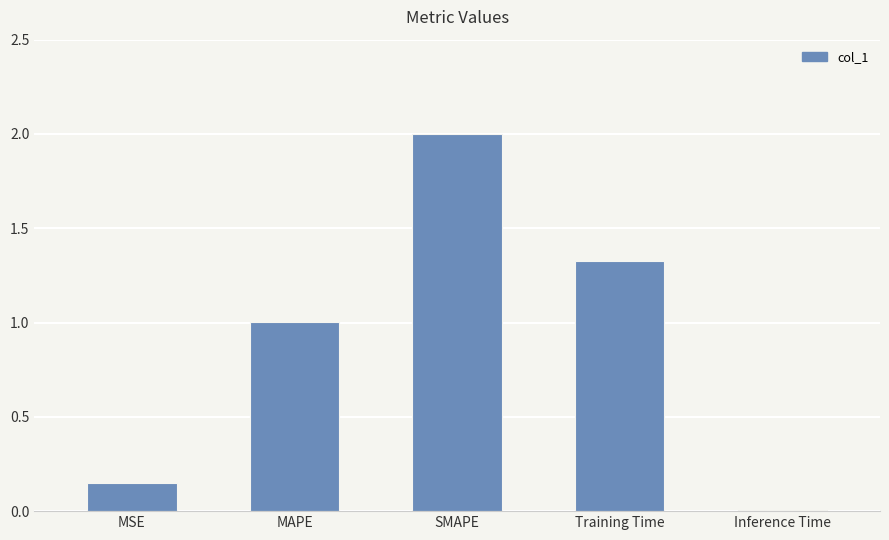

What is the change in value from MSE to SMAPE?

+1.9